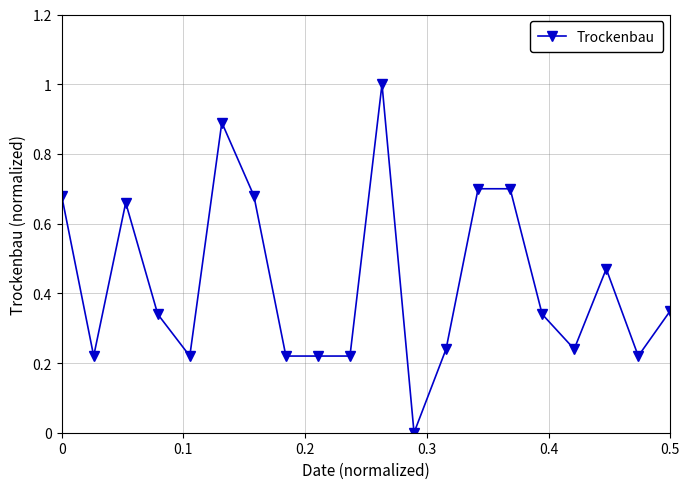

What is the difference between the maximum and minimum values?

1.0